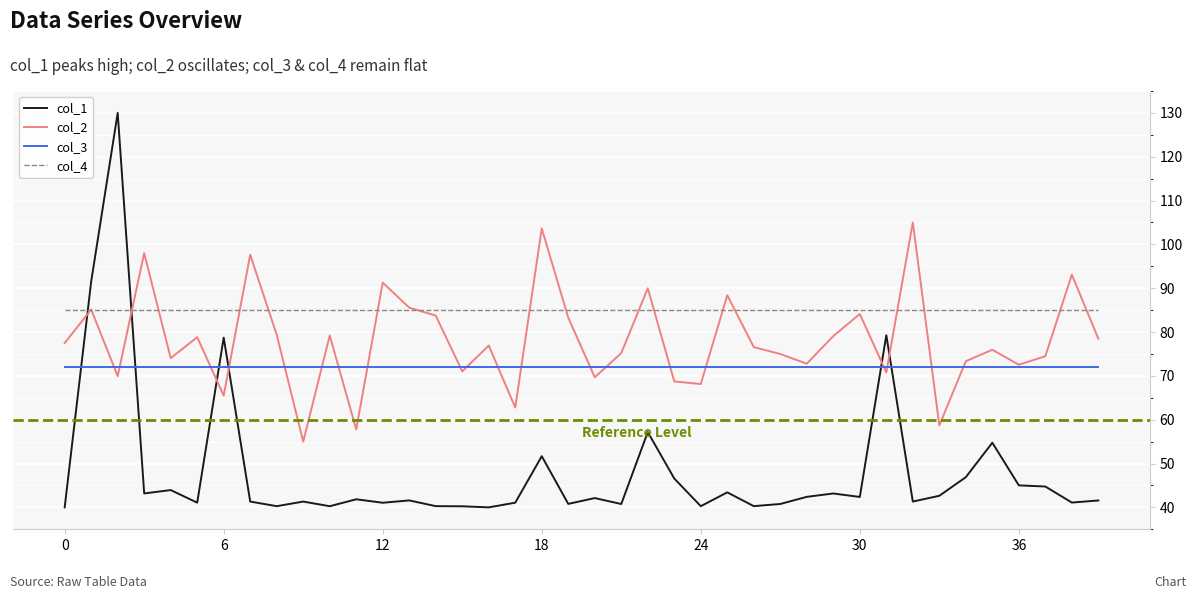

Rank the series by their average value, from lowest to highest.

col_1, col_3, col_2, col_4